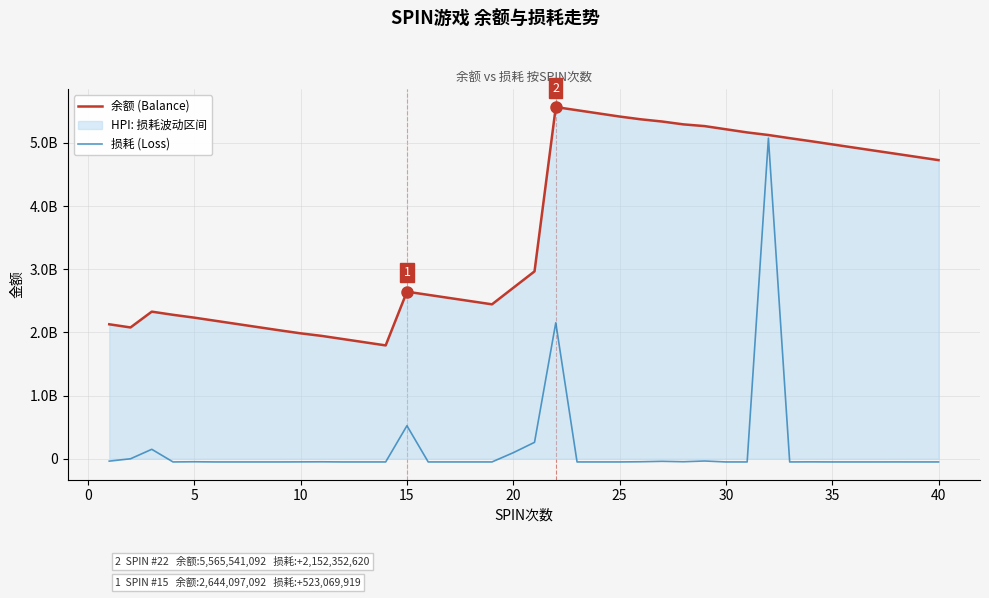

Which has a higher value, 29 or 45?

29